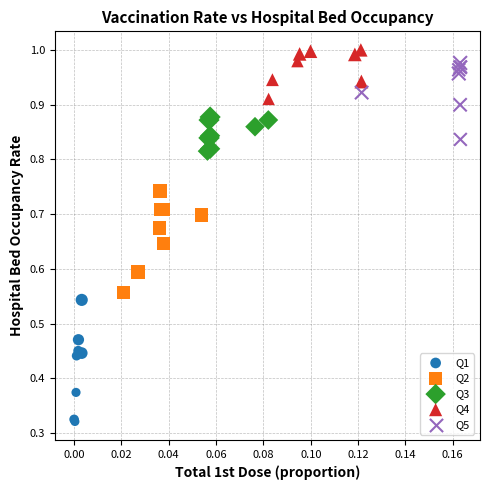

Which series contains the lowest Y value?

Q1